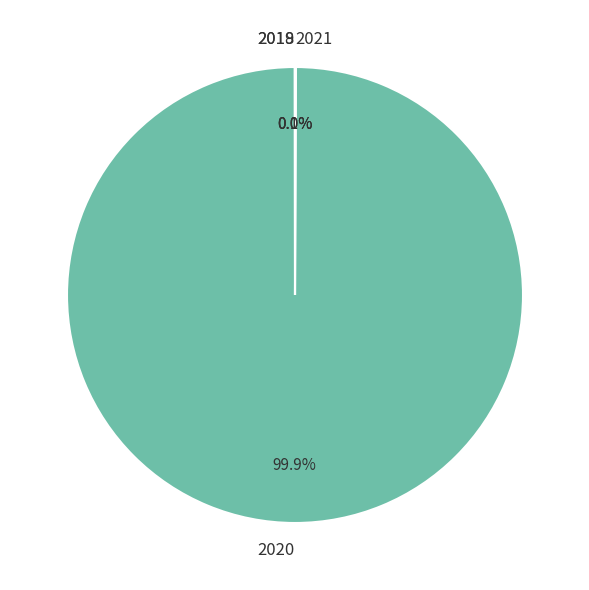

Which category has the biggest portion of the pie?

2020